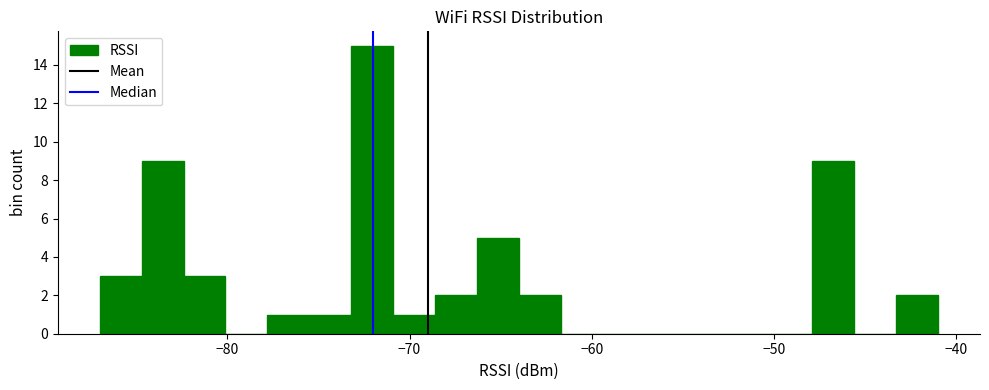

Read against the x-axis, roughly where is the centre of the tallest bar?

-72